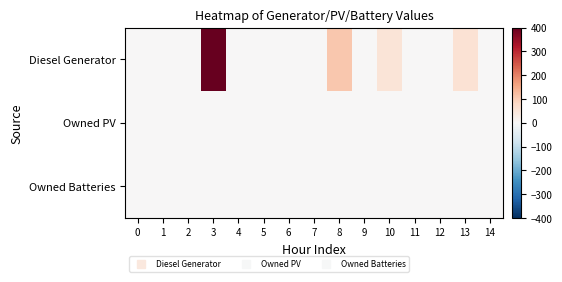

Between 8 and 5, which is larger?

8